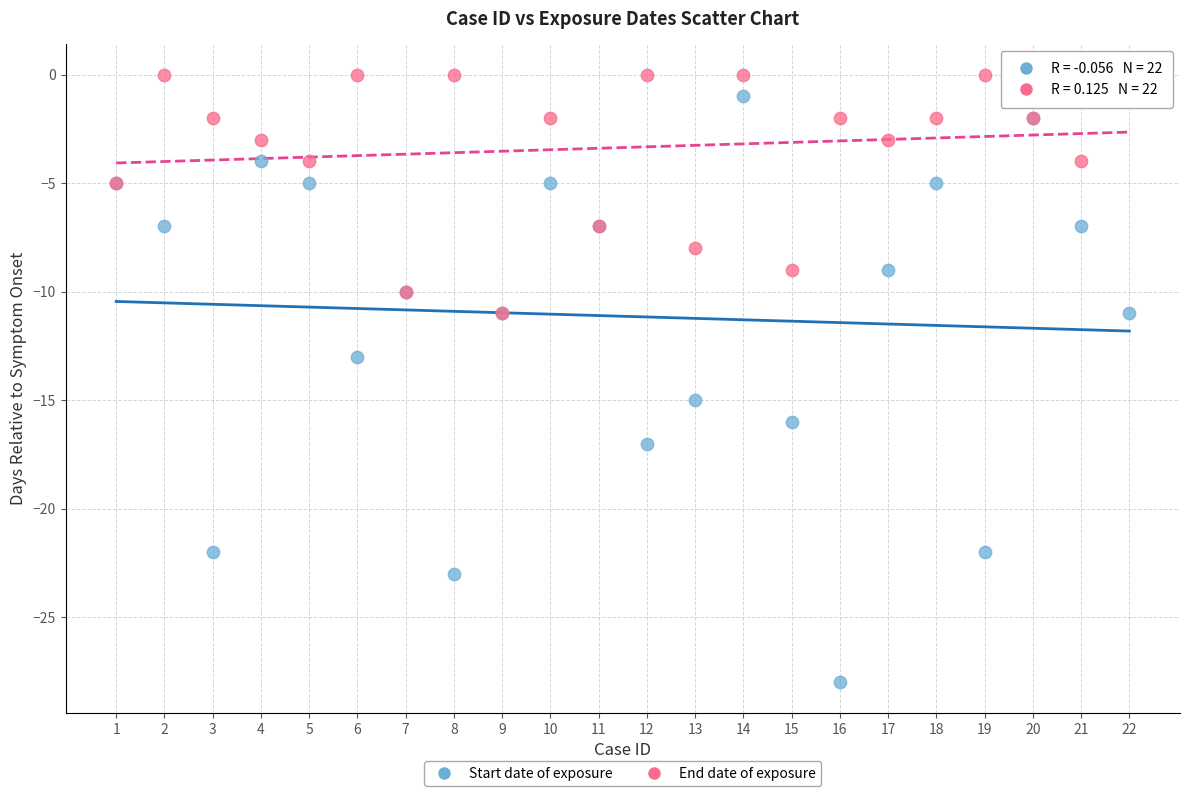

Which series reaches the maximum Y coordinate?

End date of exposure